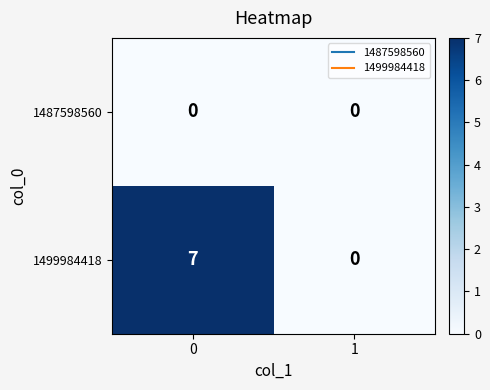

True or false: 1499984418 has a value of -4 at 1.

False